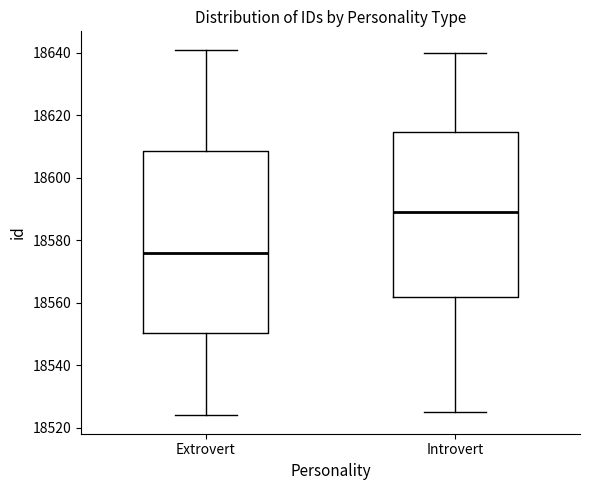

Reading left to right, transcribe this box plot: for each box, give where its median line is, the range the box spans, and where its two whiskers end, as read against the y-axis. The values are not printed on the chart, so give them approximately, as read against the axis.

Extrovert: median 18576, box 18550 to 18608, whiskers 18524 to 18642
Introvert: median 18590, box 18562 to 18614, whiskers 18526 to 18640